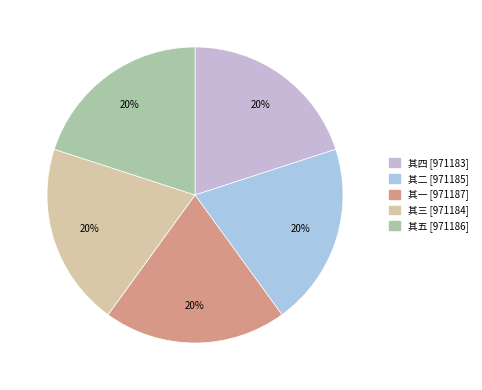

Count the number of slices in the pie.

5